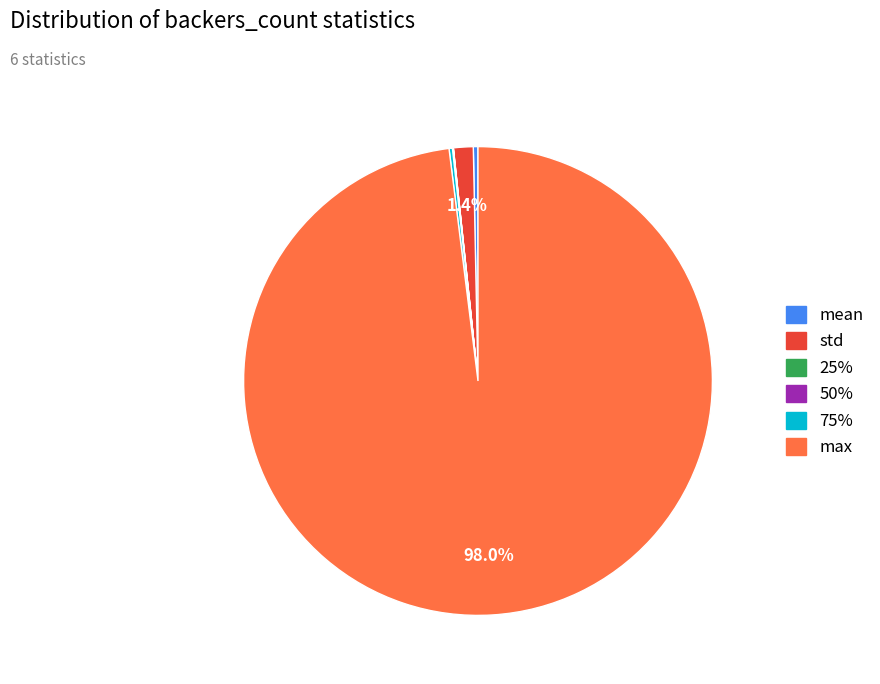

Does any single category account for the majority?

Yes